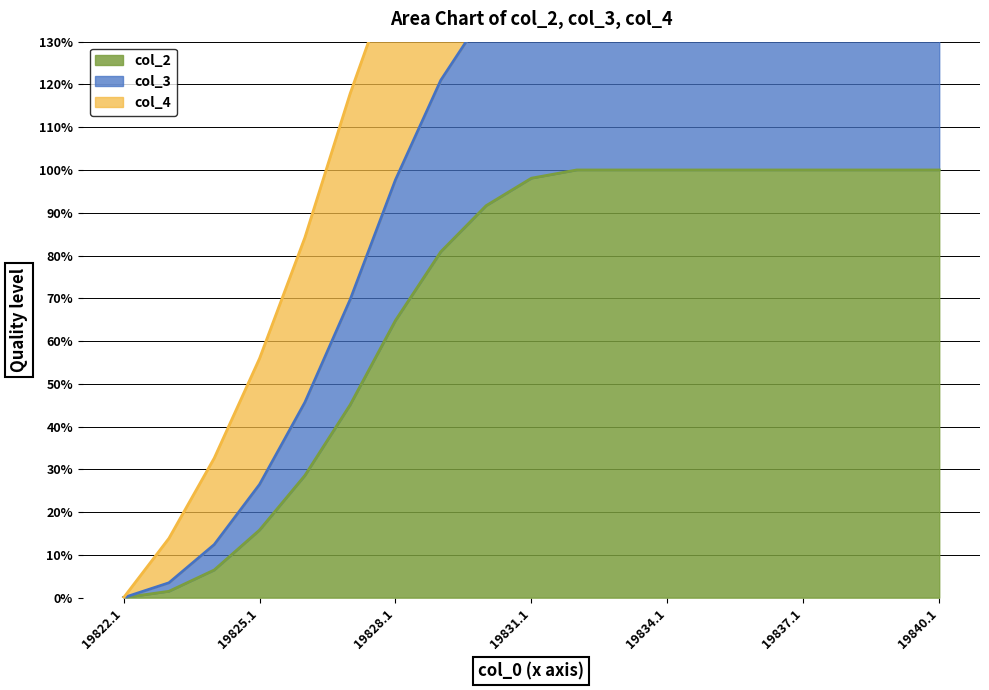

How many data points in col_3 are less than 147?

9